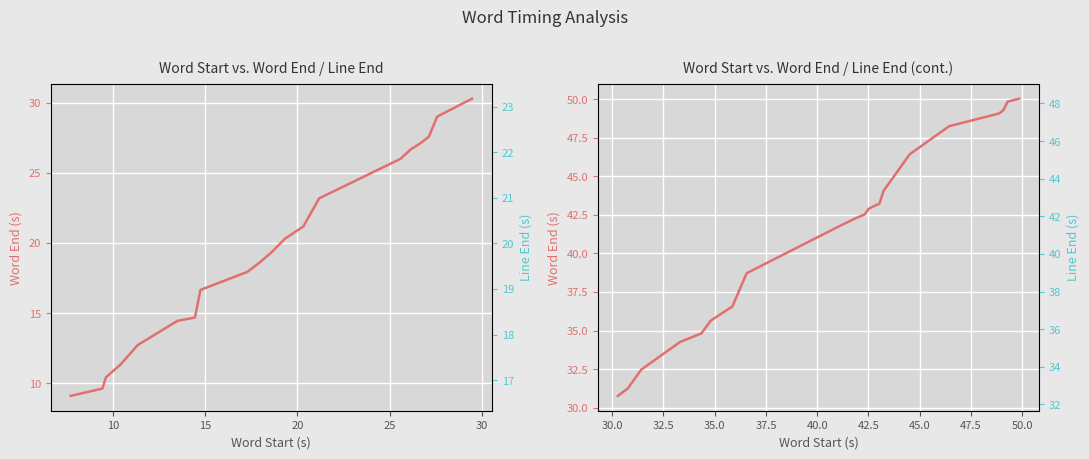

What are all the series names shown in the legend?

word_end, line_end